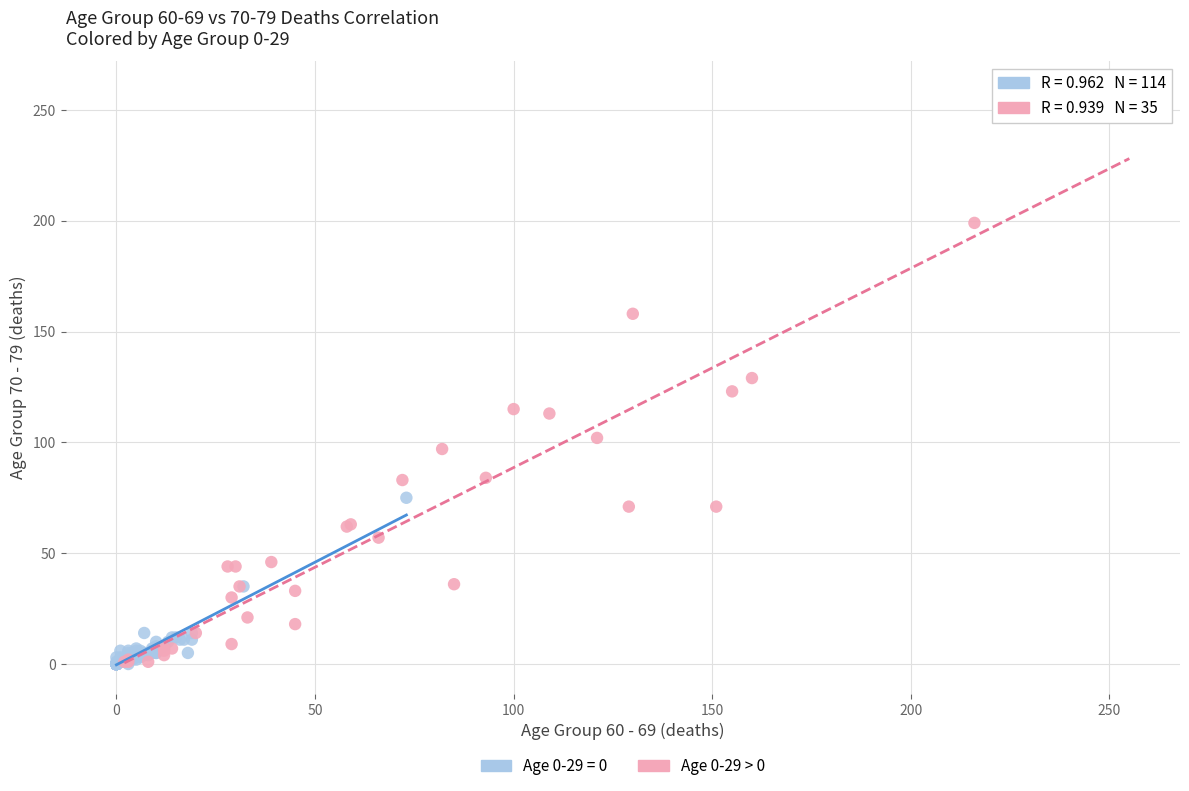

Which series has the widest spread of Y values?

Age 0-29 > 0